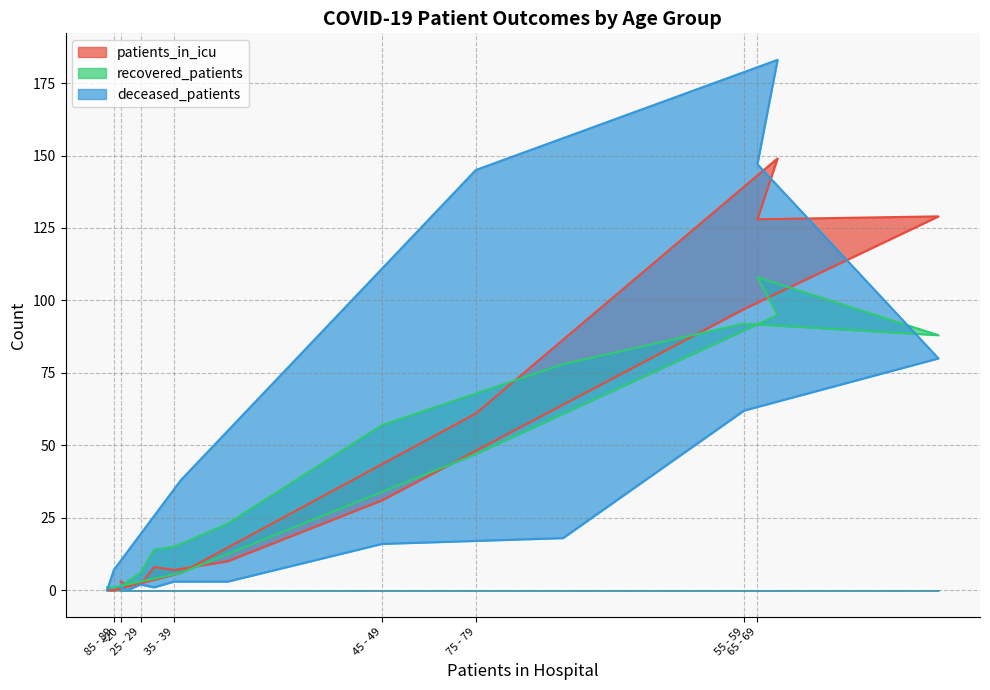

What is the sum of the recovered_patients values at >90 and 65 - 69?

109